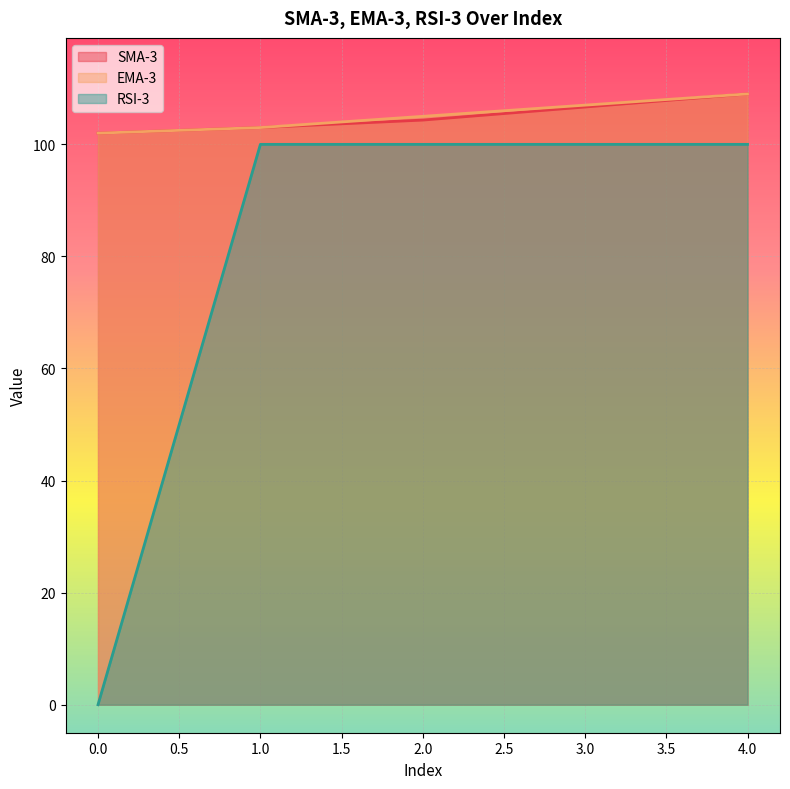

At which category does the chart reach its peak across all series?

4.0